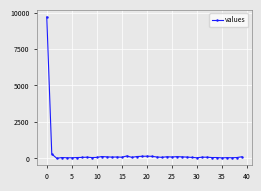

What is the sum of all values?

12920